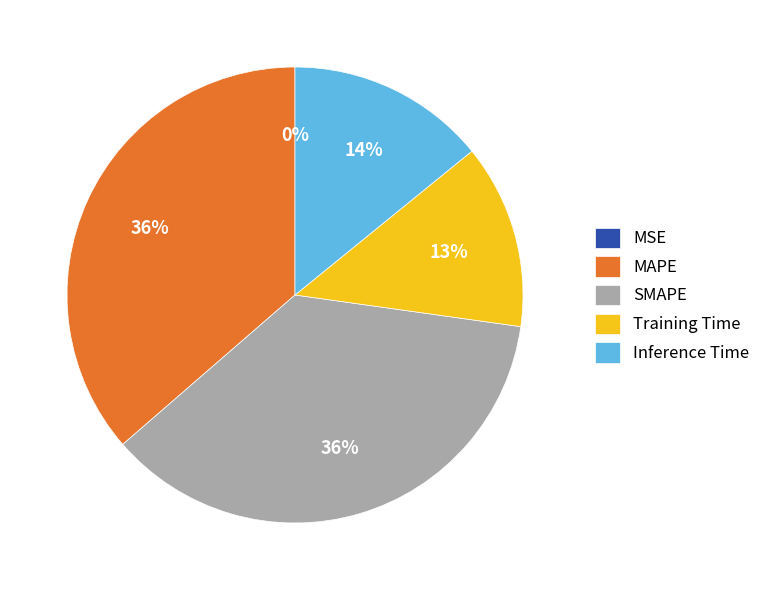

Does any single category account for the majority?

No